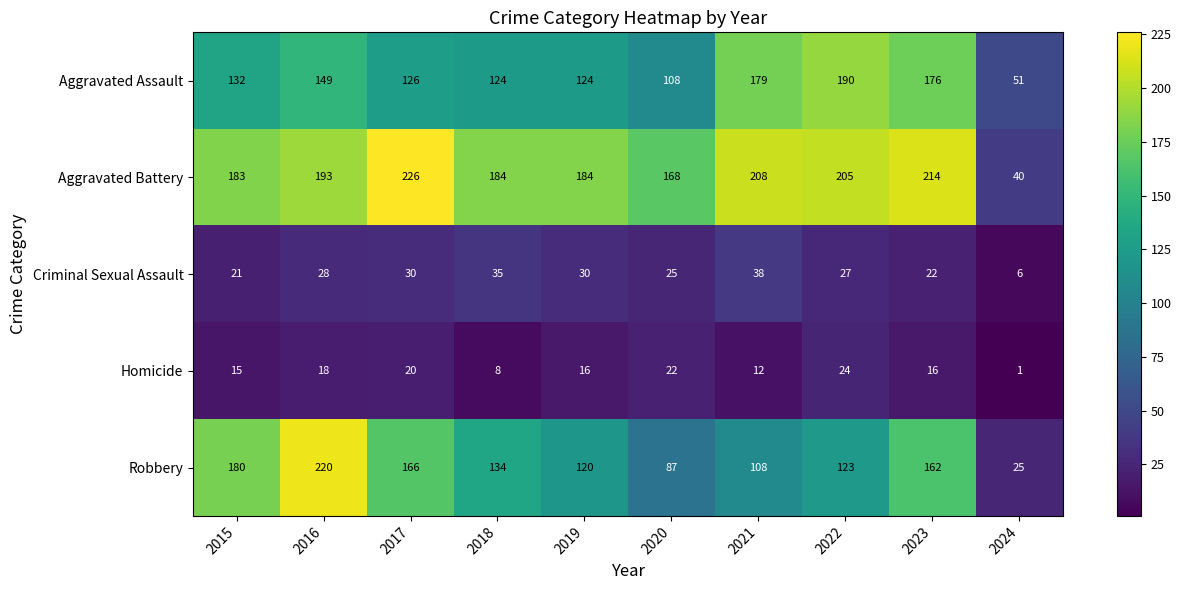

The value of Homicide at 2015 is 4. True or false?

False